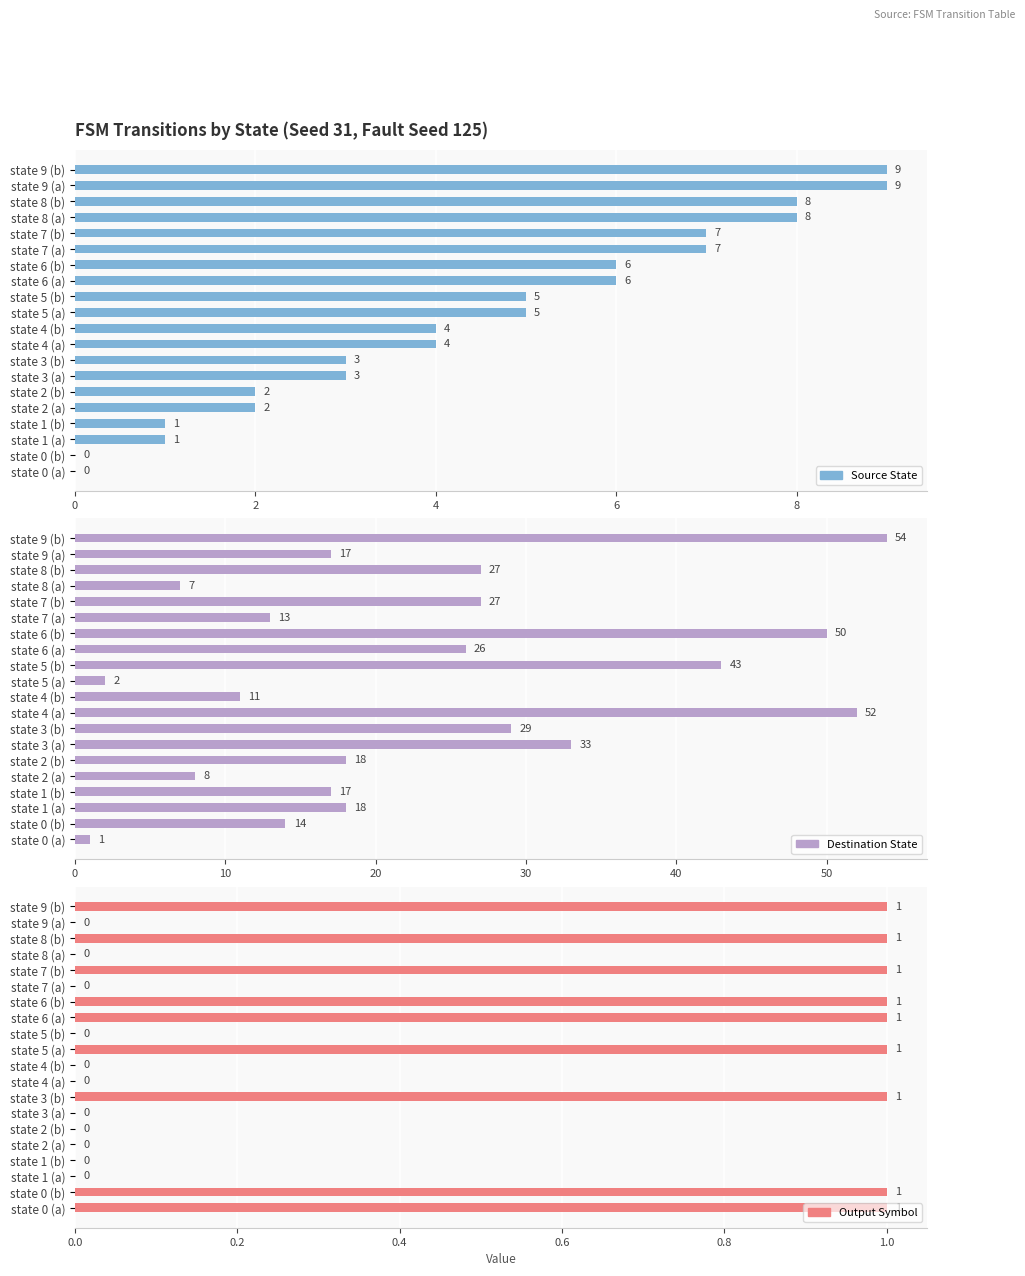

How many values in Output Symbol are above zero?

9